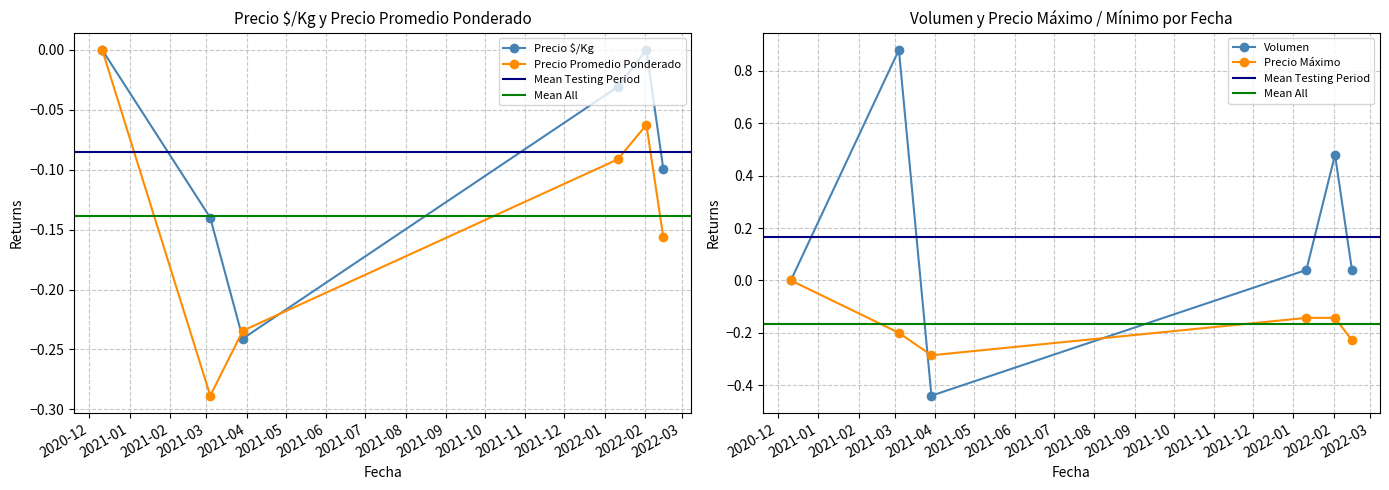

What is the difference between the Precio $/Kg values at 2021-03-29 and 2022-02-02?

0.2